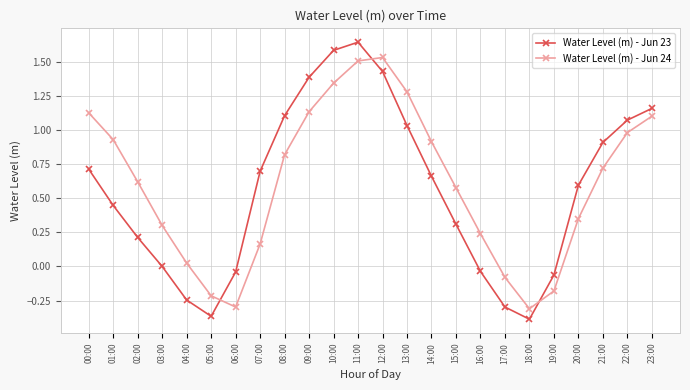

List the series in order of their peak value, lowest first.

Water Level (m) - Jun 24, Water Level (m) - Jun 23